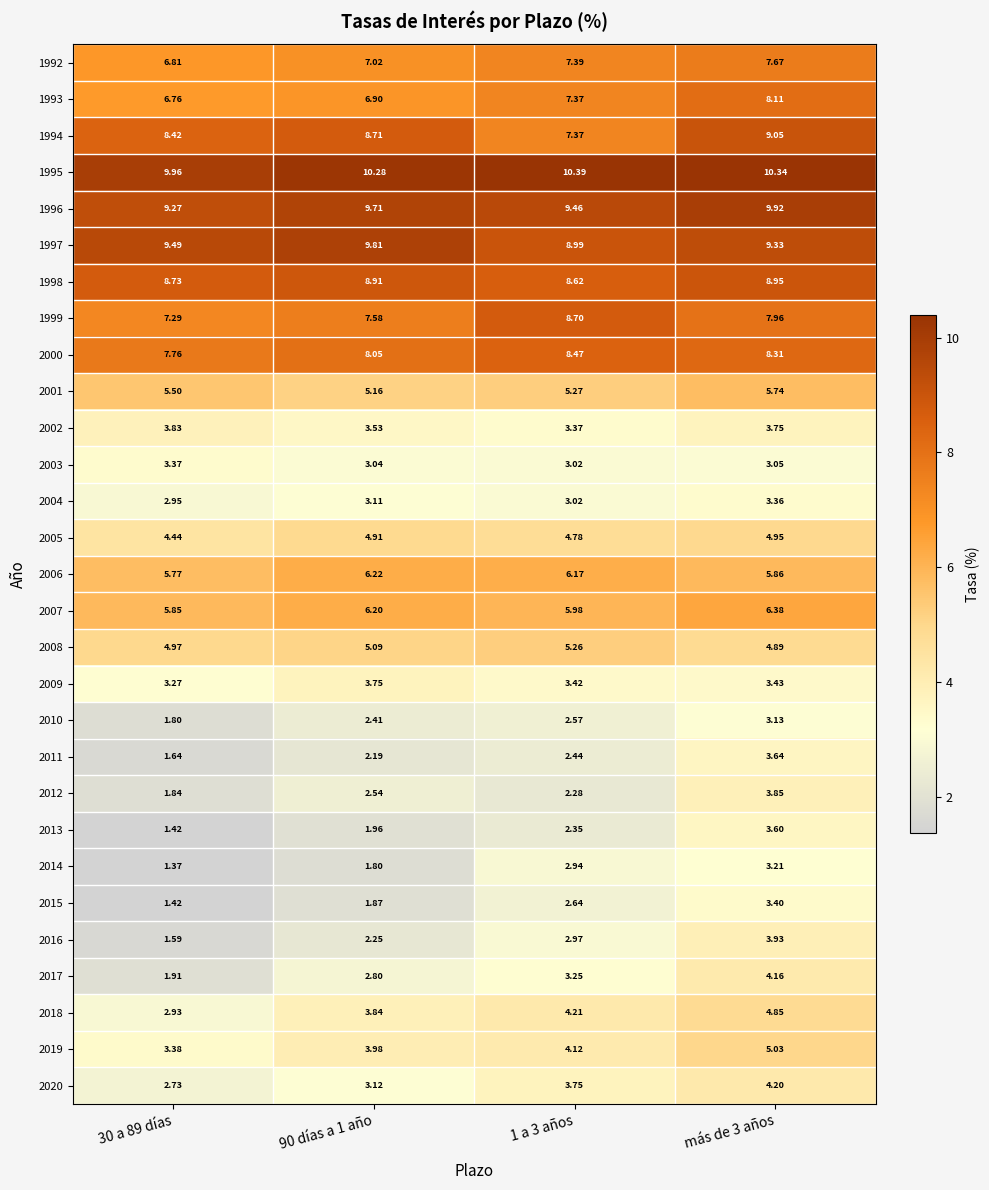

Is the value of 1993 at 1 a 3 años greater than the value of 2002 at 1 a 3 años?

Yes